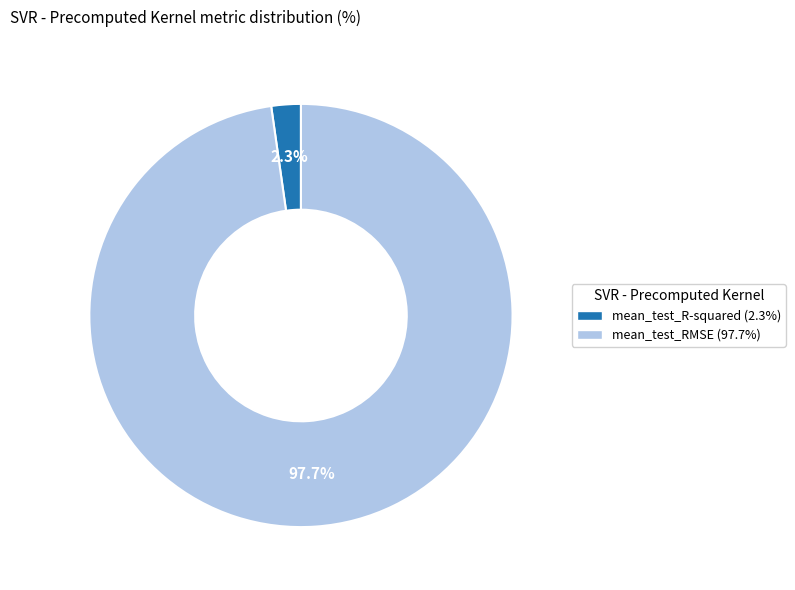

Does any single category account for the majority?

Yes